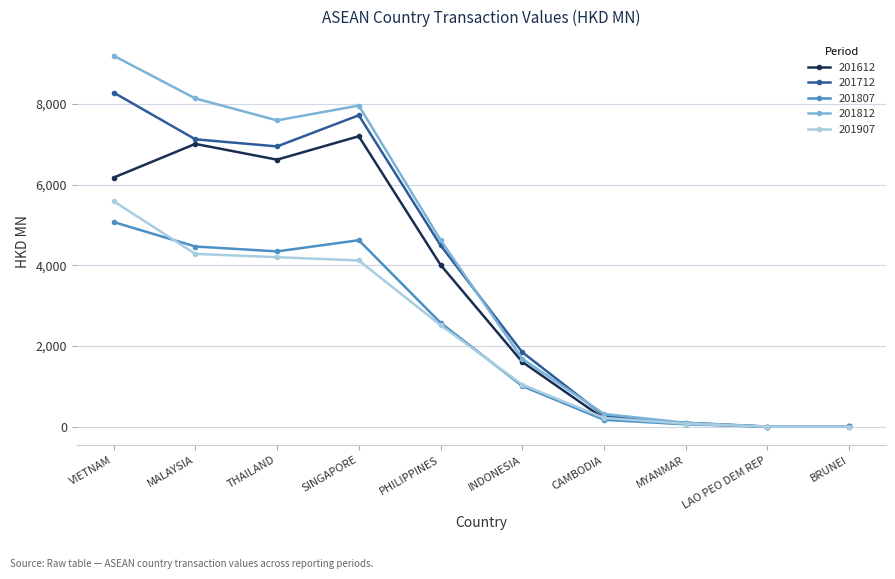

What is the difference between the maximum and second lowest values in the 201612 series?

7189.7